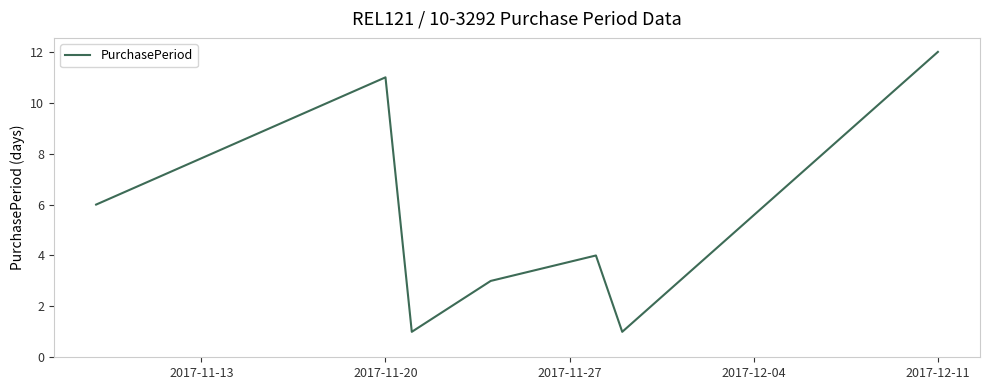

What is the average value?

5